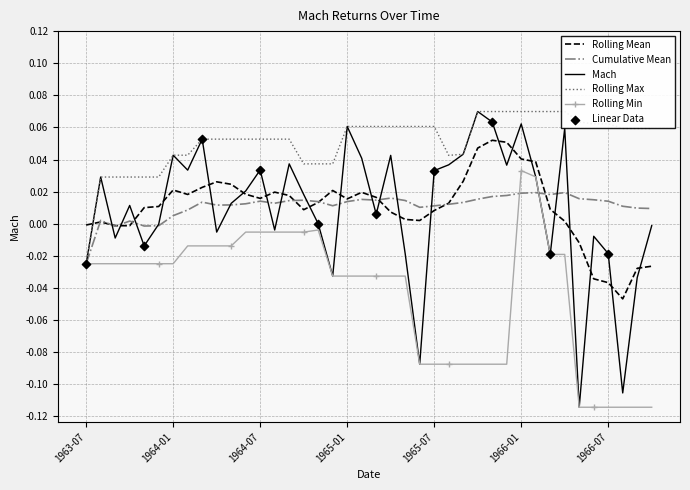

Between 1965-06 and 1966-03, which is larger?

1966-03